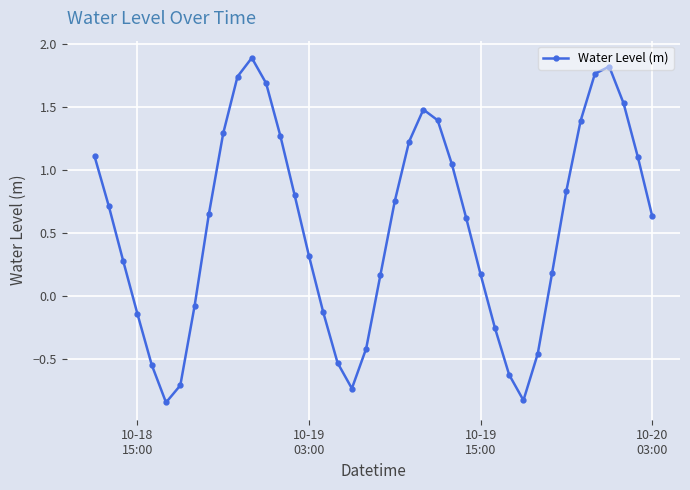

What is the difference between the maximum and second lowest values?

2.7